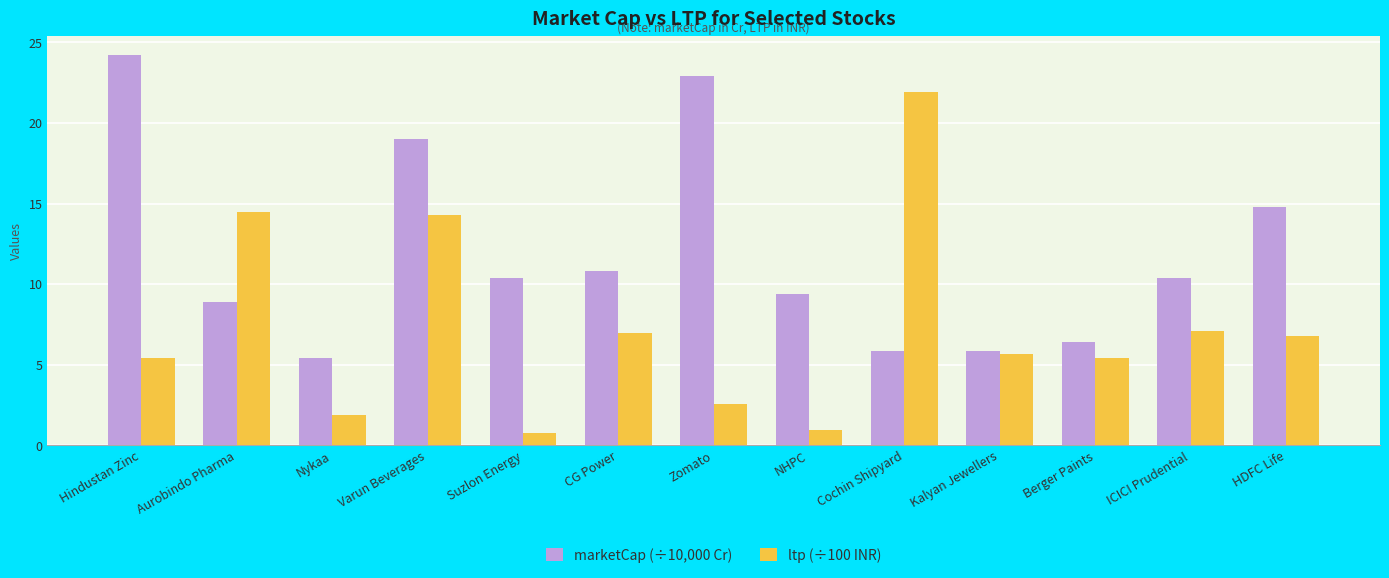

Where does the ltp (÷100 INR) series first go above 5?

Hindustan Zinc